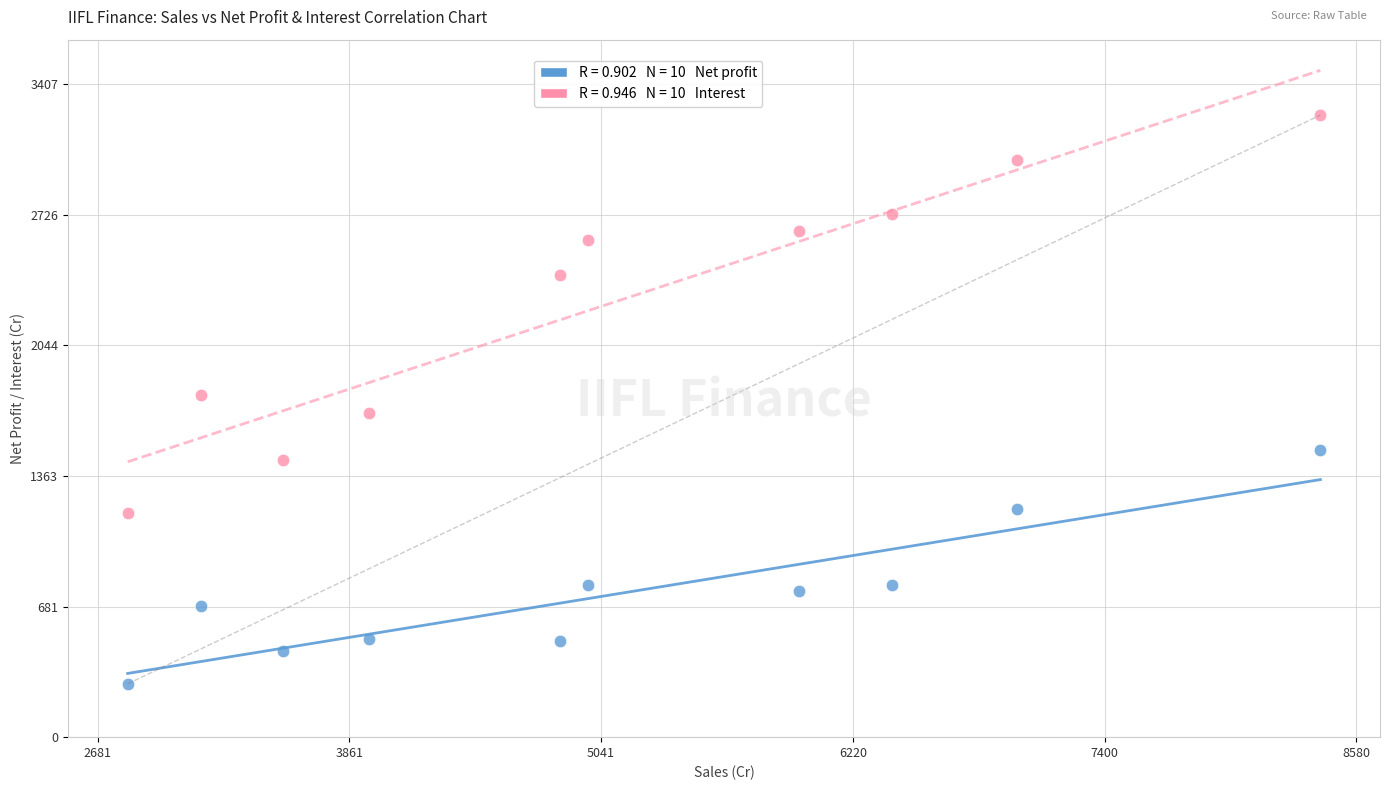

Across all data points, what is the range of X values (max minus min)?

5590.1